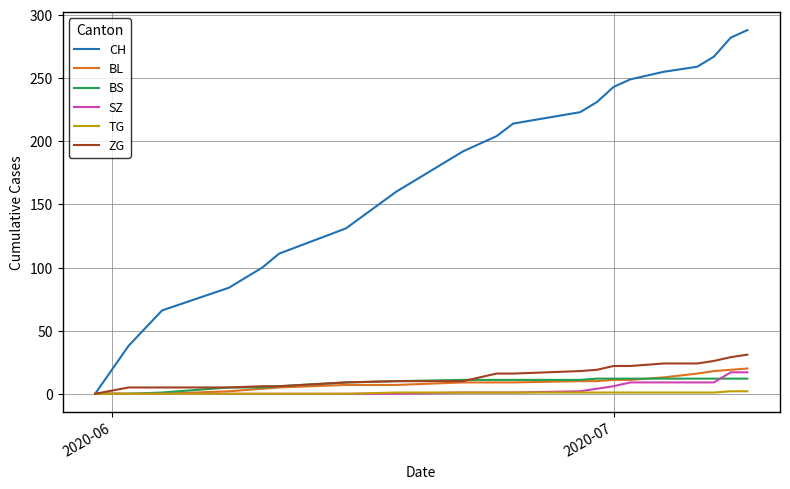

What is the maximum value shown in the chart?

288